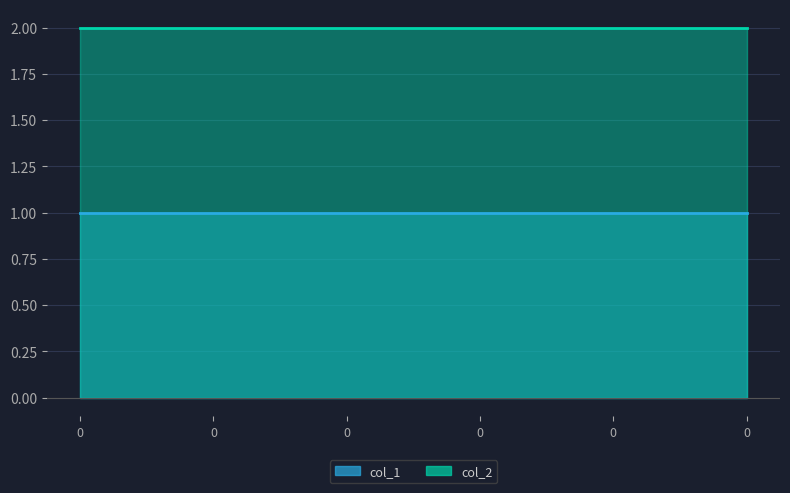

What value does the col_2 series have at 0?

2